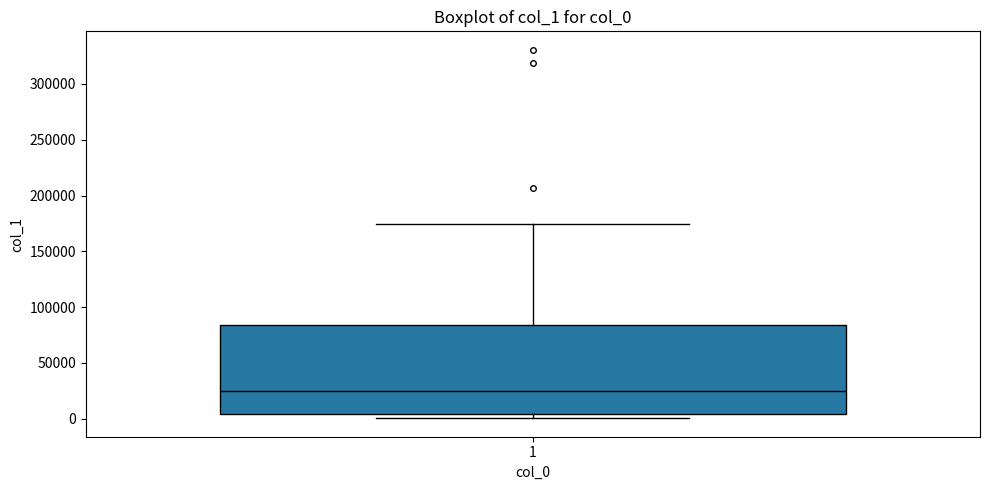

Where is the upper edge of the box at x = 1 on the y-axis? The values are not printed on the chart, so give them approximately, as read against the axis.

85000